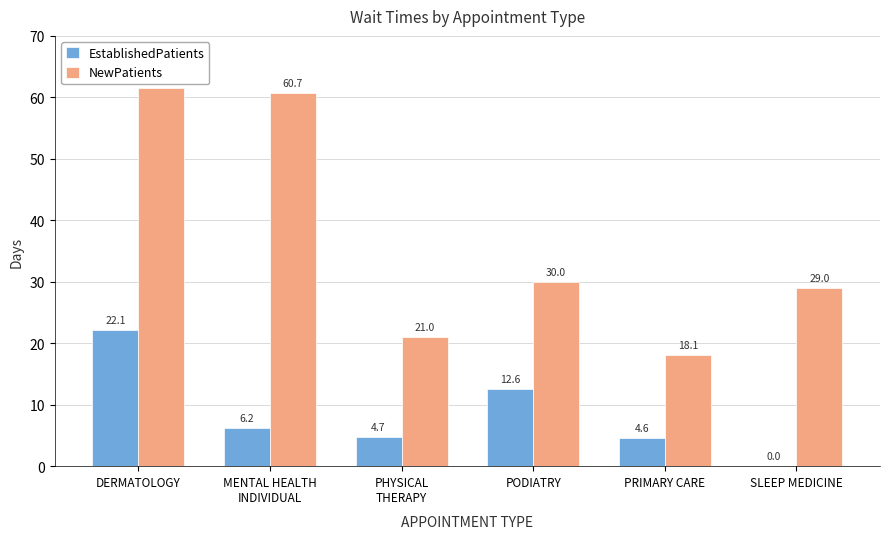

Are the bars horizontal?

No